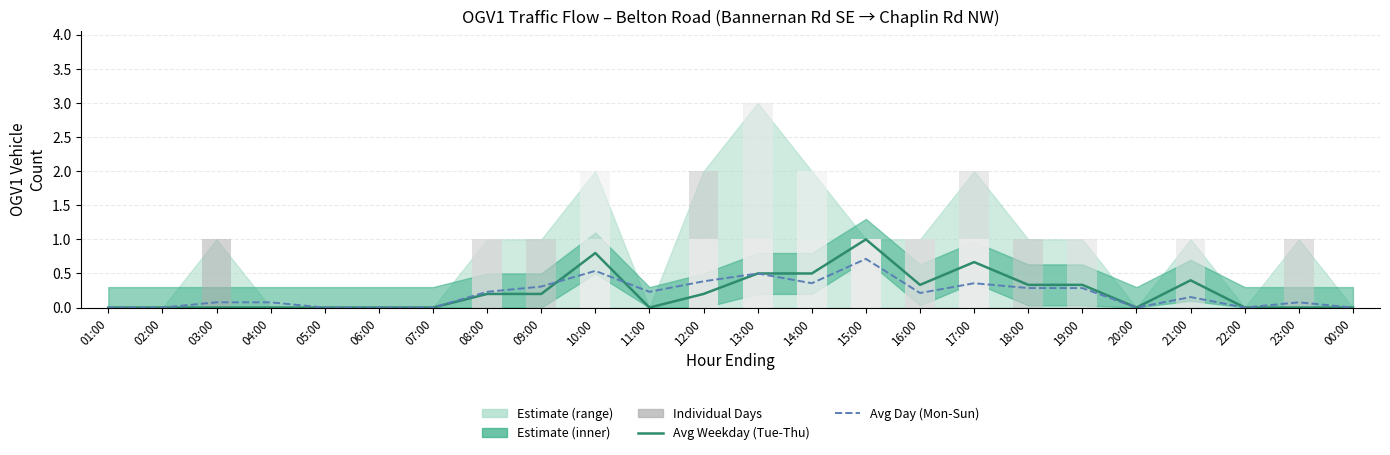

Is the value of Saturday (Jul 4) at 14:00 greater than the value of Tuesday (Jul 14) at 04:00?

No